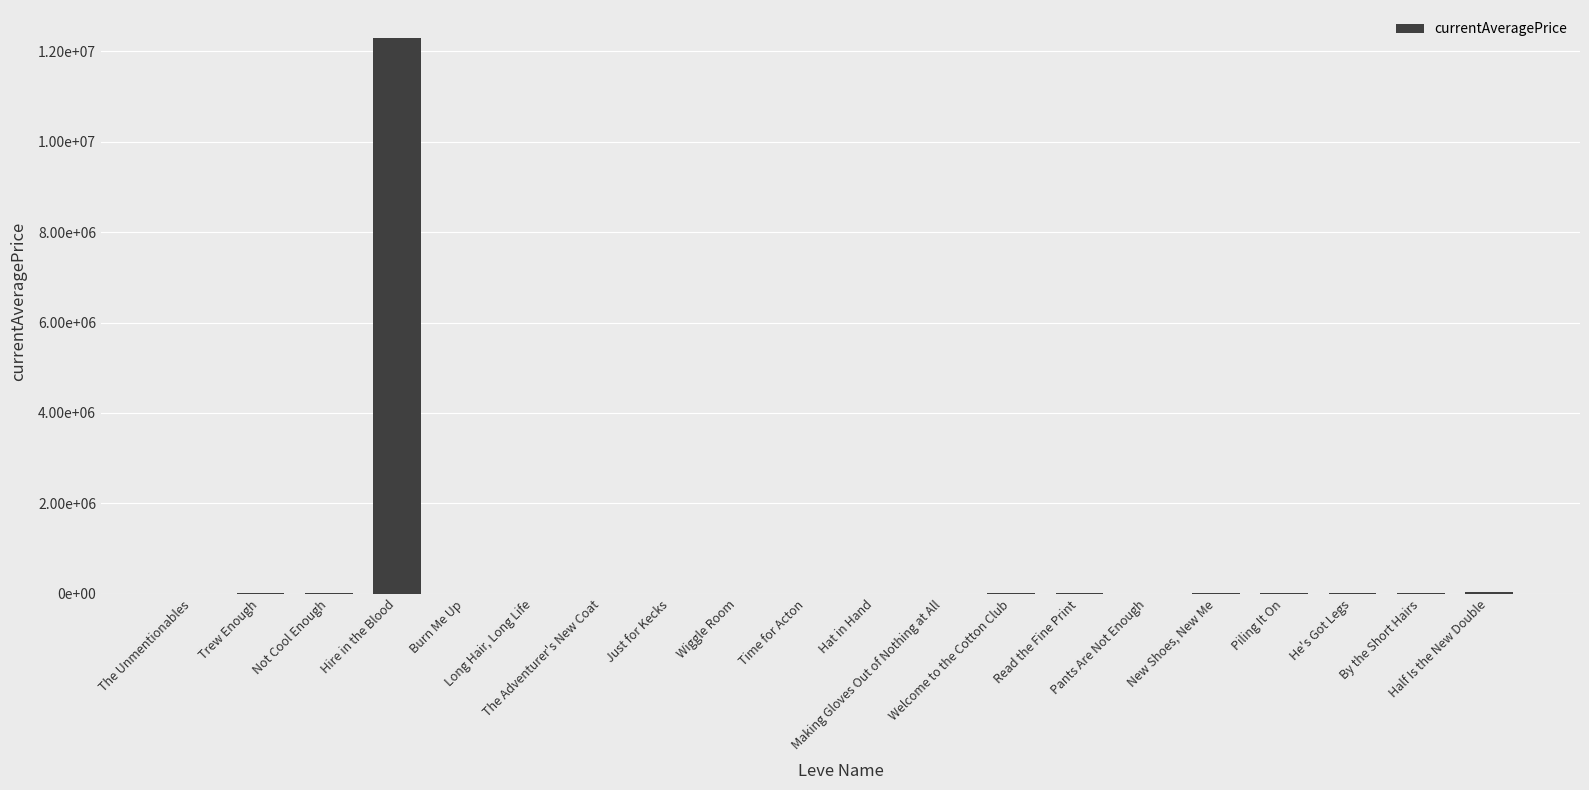

Which has a higher value, New Shoes, New Me or Half Is the New Double?

Half Is the New Double